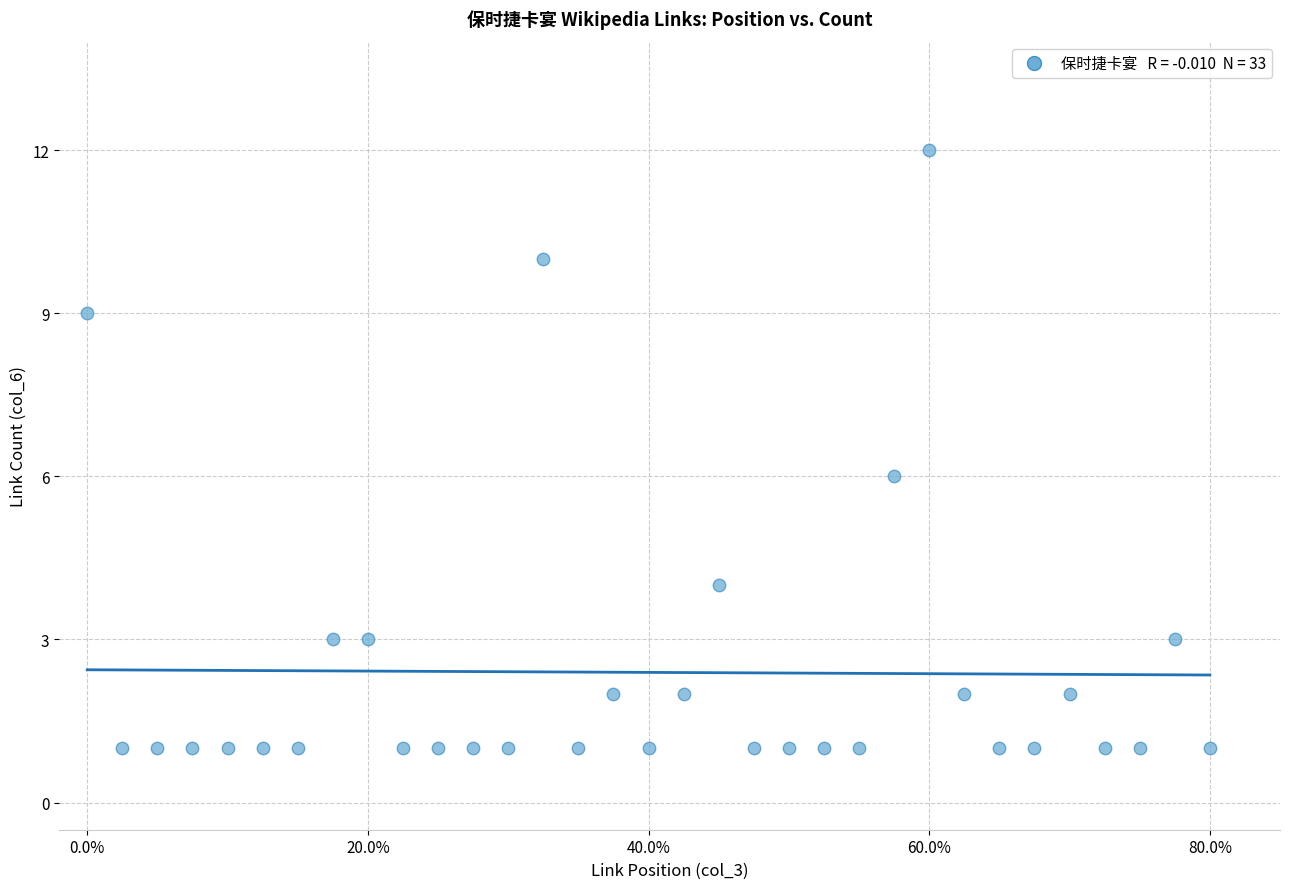

What is the range of Y values (max minus min)?

11